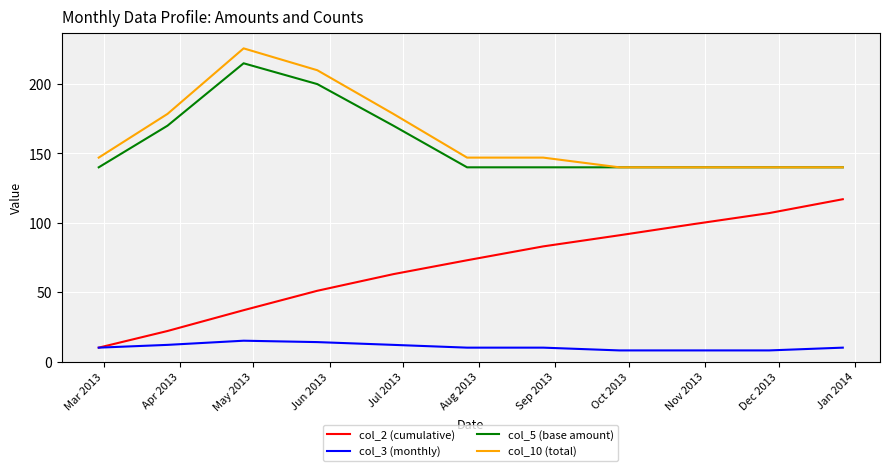

List the series in order of their peak value, highest first.

col_10 (total), col_5 (base amount), col_2 (cumulative), col_3 (monthly)